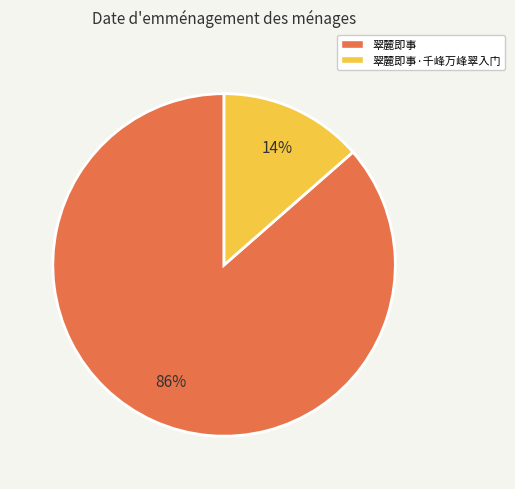

True or false: 翠麓即事·千峰万峰翠入门 accounts for 14% of the total.

True